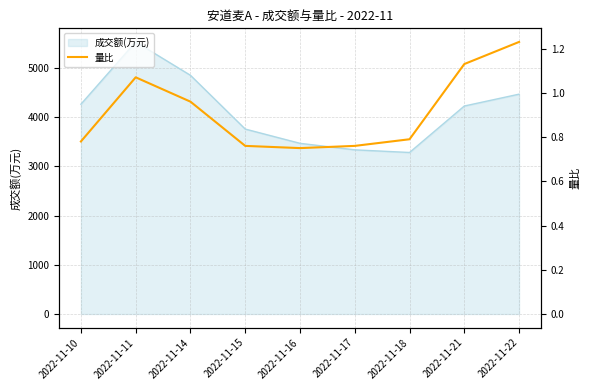

Where is the first local minimum?

2022-11-16